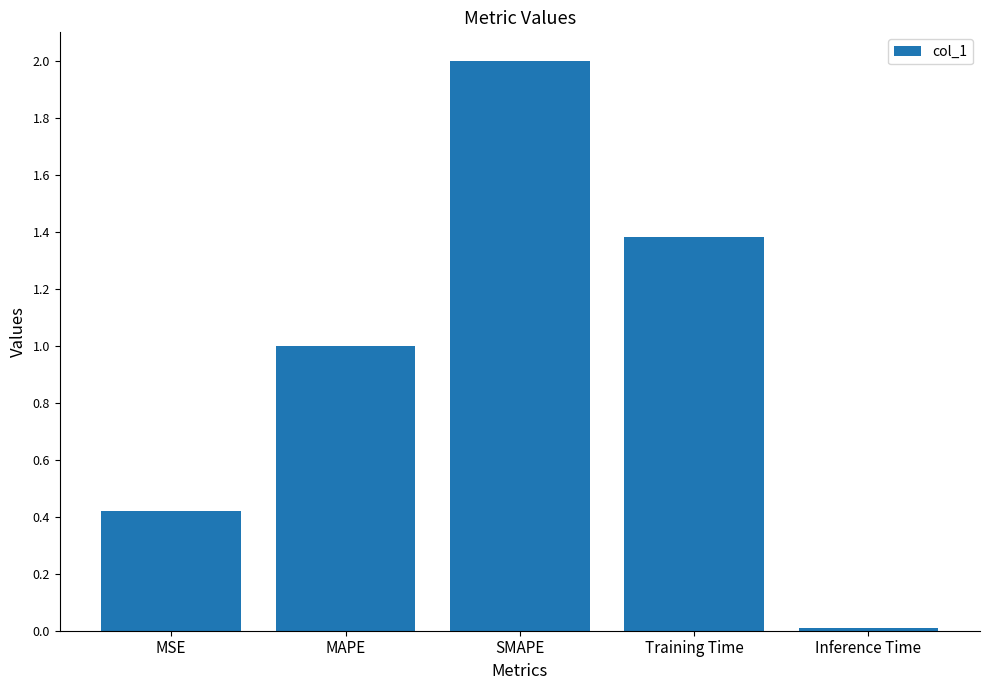

What is the change in value from MSE to Inference Time?

-0.4